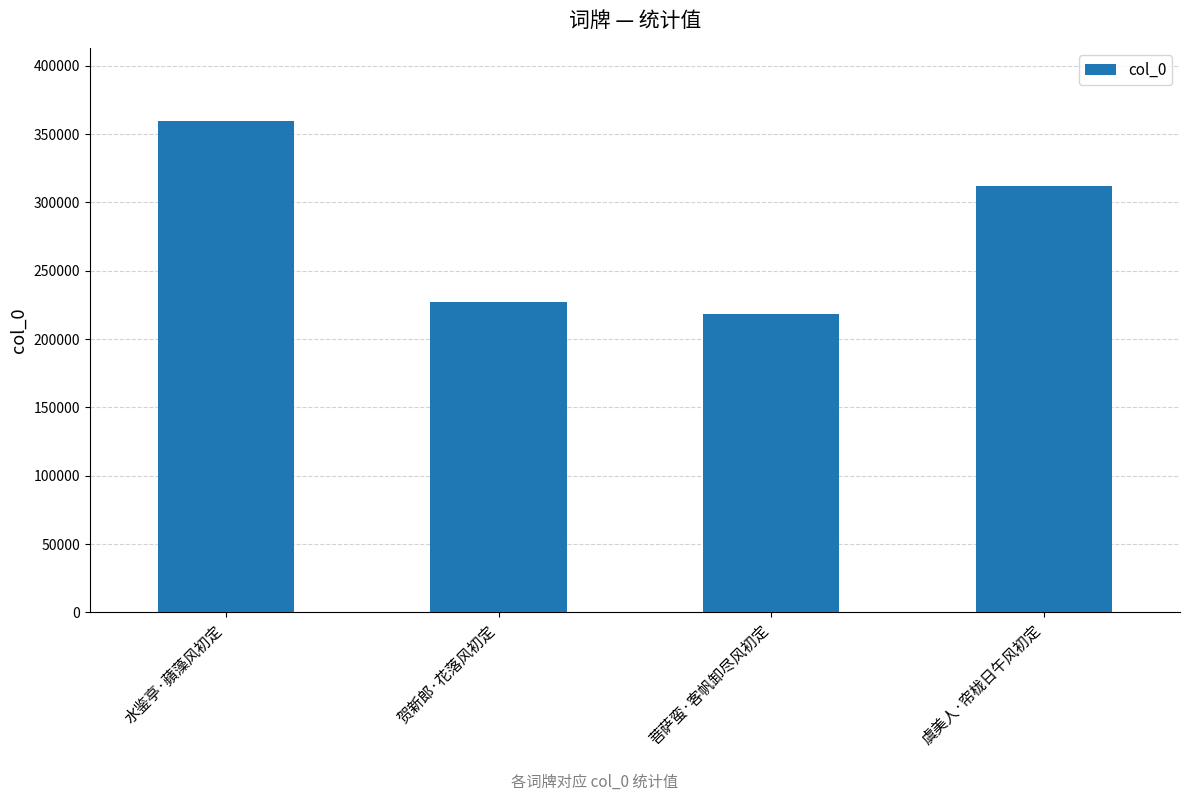

Count the number of categories in the chart.

4